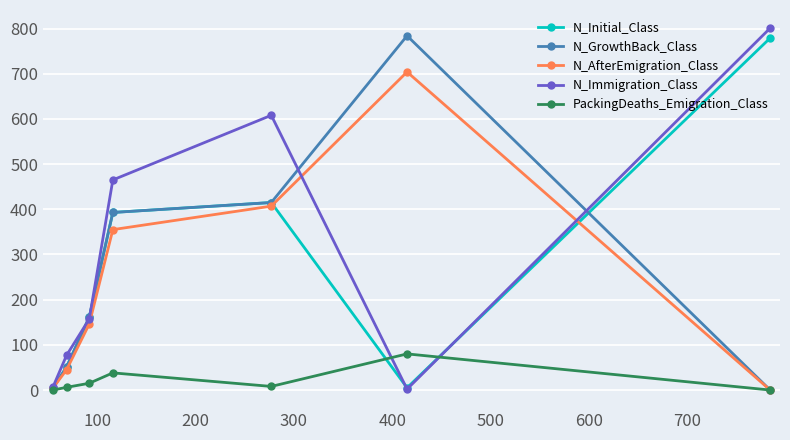

What is the sum of the N_Initial_Class values at 500 and 200?

466